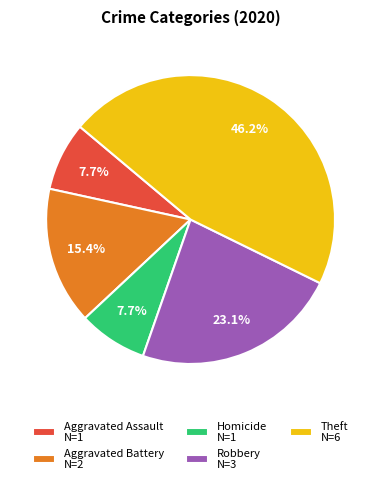

To the nearest percent, what is the average slice percentage?

20%